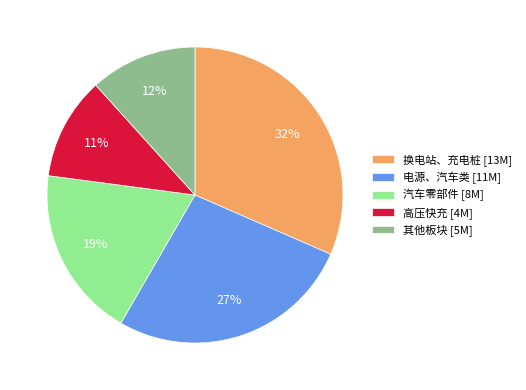

How many segments does this pie chart have?

5